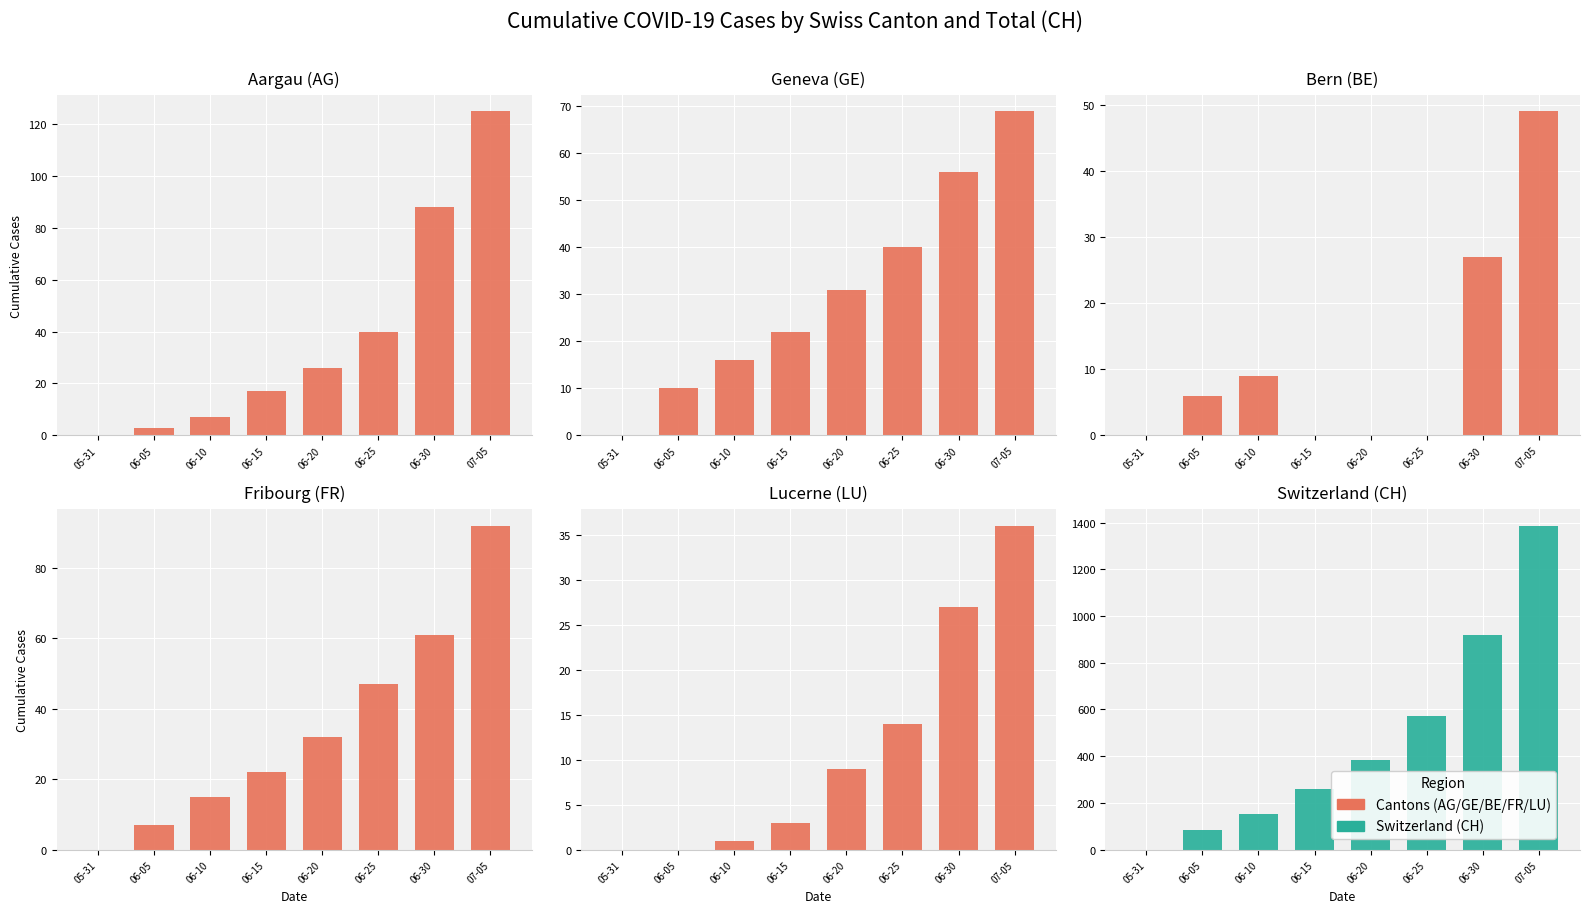

How many bars are there in each group?

6